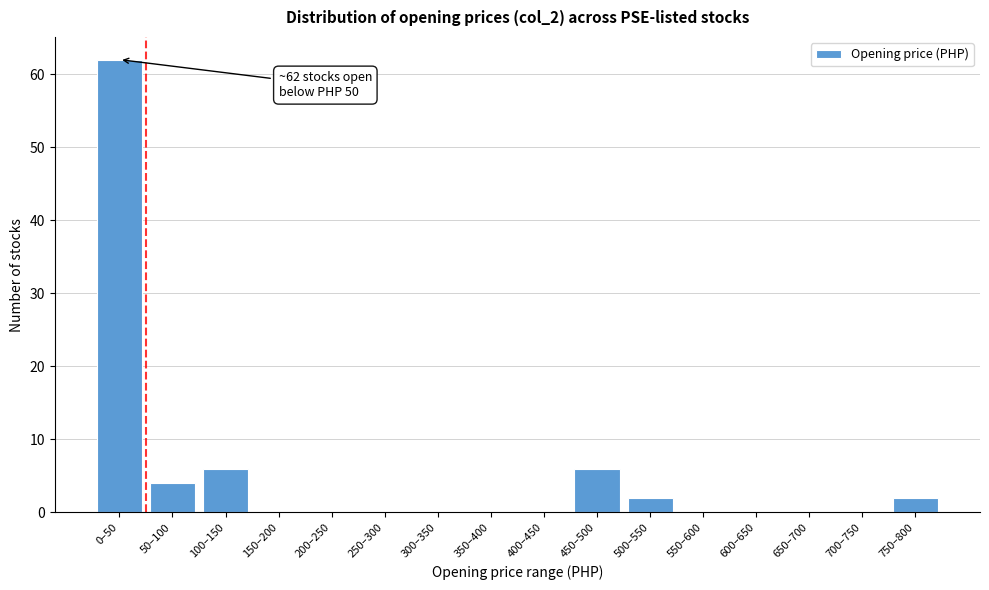

Reading right to left, list all the values displayed in this chart.

750–800=2	700–750=0	650–700=0	600–650=0	550–600=0	500–550=2	450–500=6	400–450=0	350–400=0	300–350=0	250–300=0	200–250=0	150–200=0	100–150=6	50–100=4	0–50=62